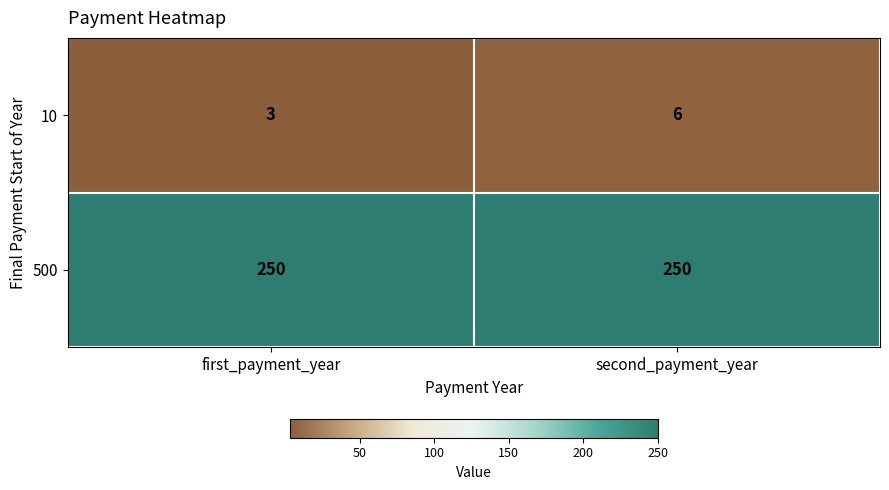

At which category is the sum across all series the highest?

second_payment_year